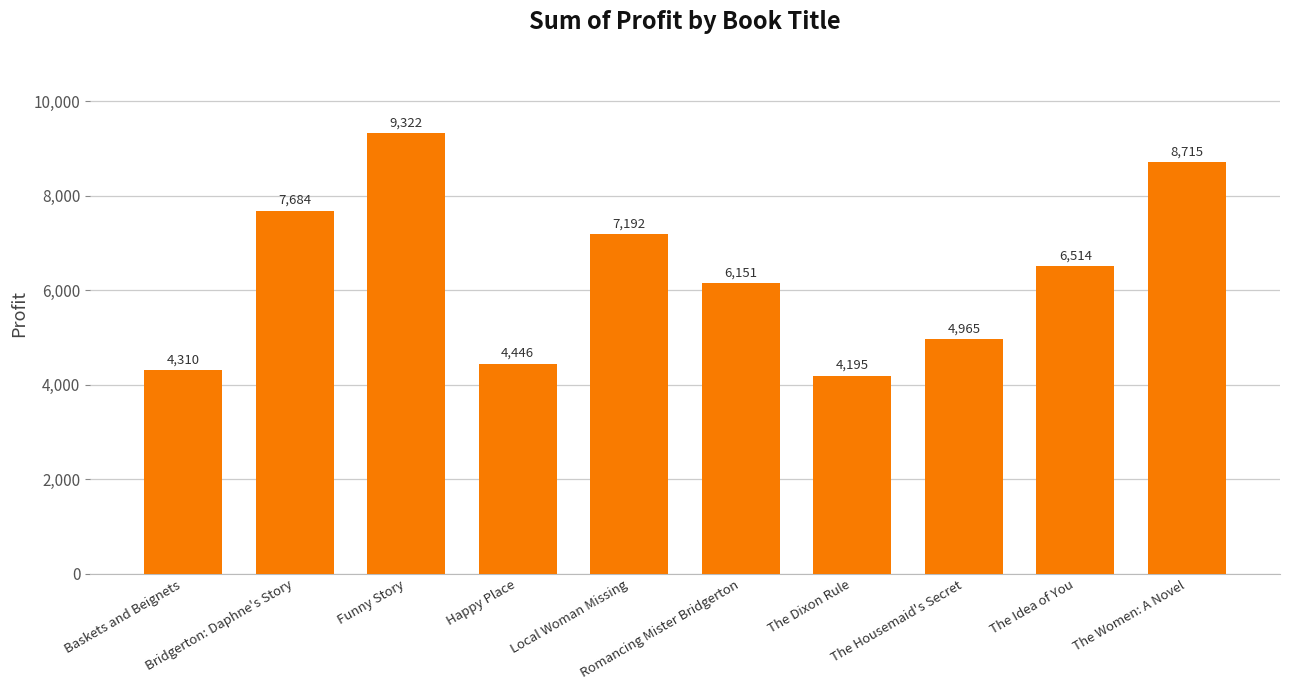

At which category does the chart reach its minimum across all series?

The Dixon Rule